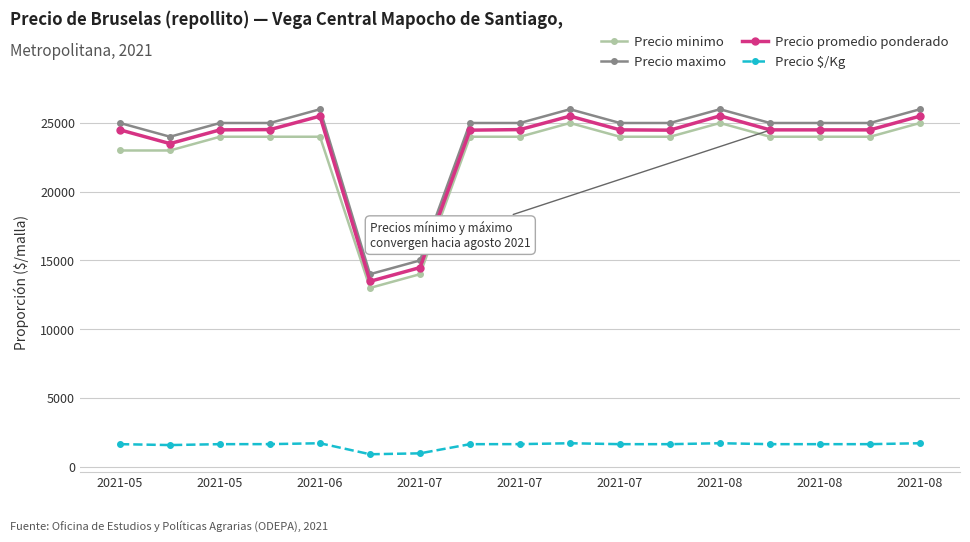

True or false: Precio minimo and Precio maximo cross at least once.

False